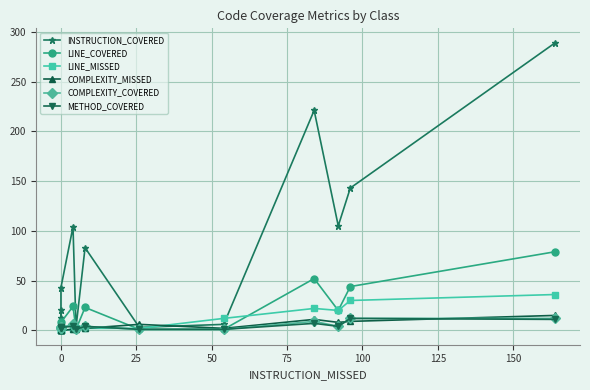

Which series has the largest total across all categories?

INSTRUCTION_COVERED